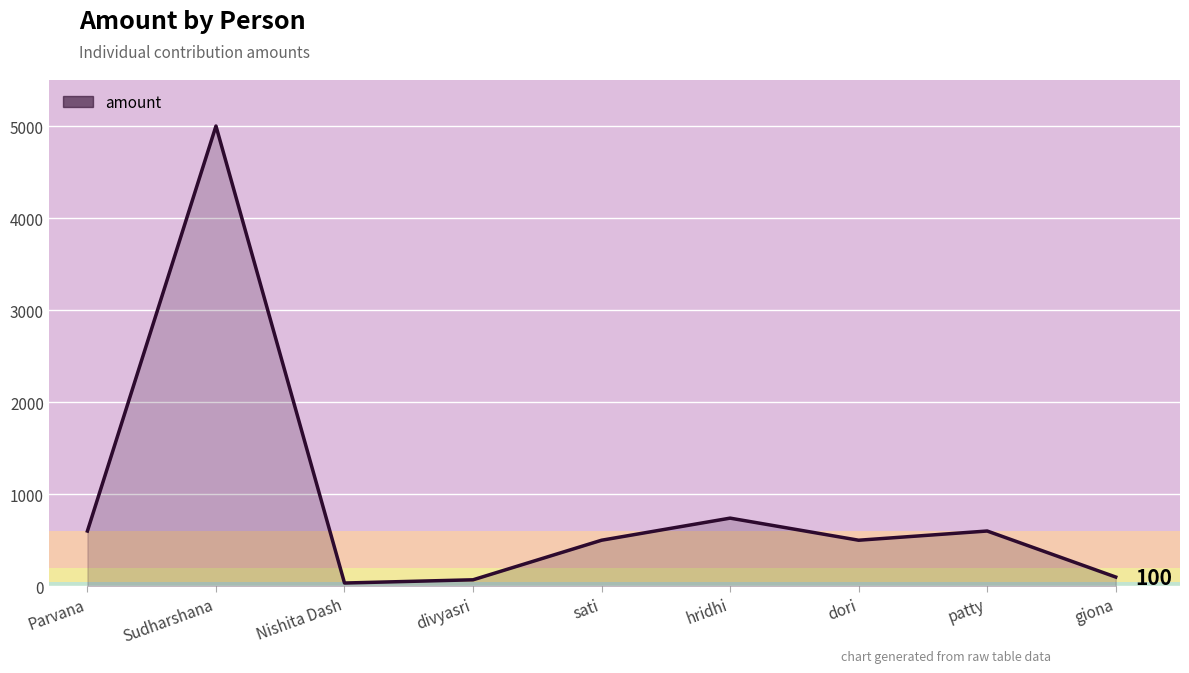

Where is the data nearest to the value 2517?

hridhi